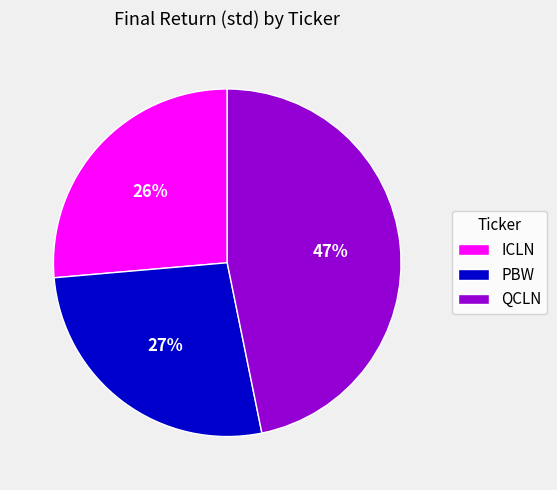

Is the sum of ICLN and PBW greater than half?

Yes